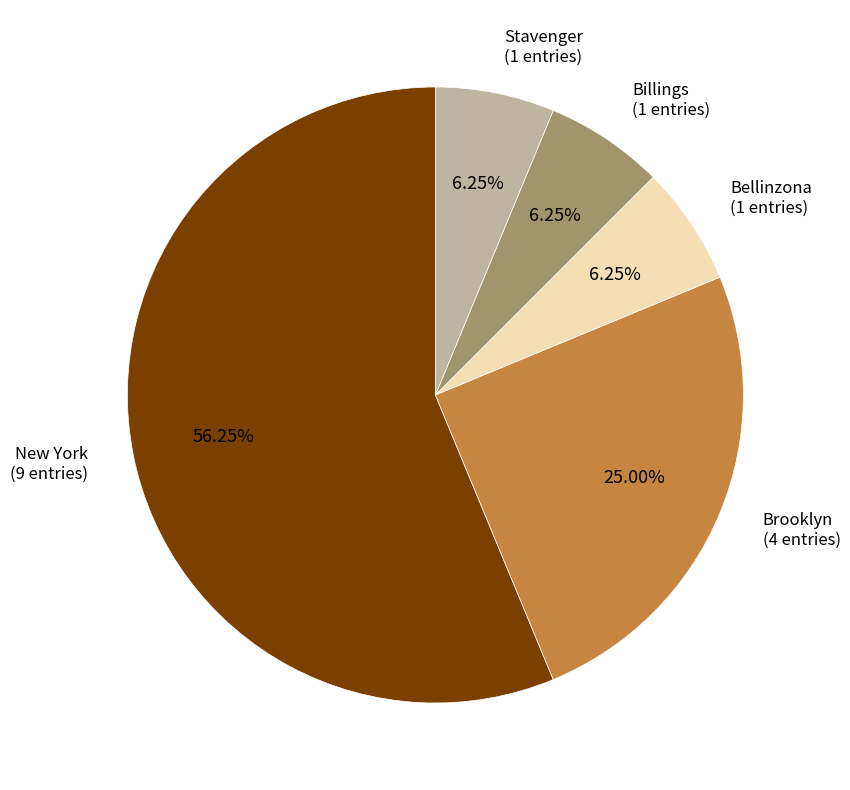

True or false: Billings accounts for 6% of the total.

True